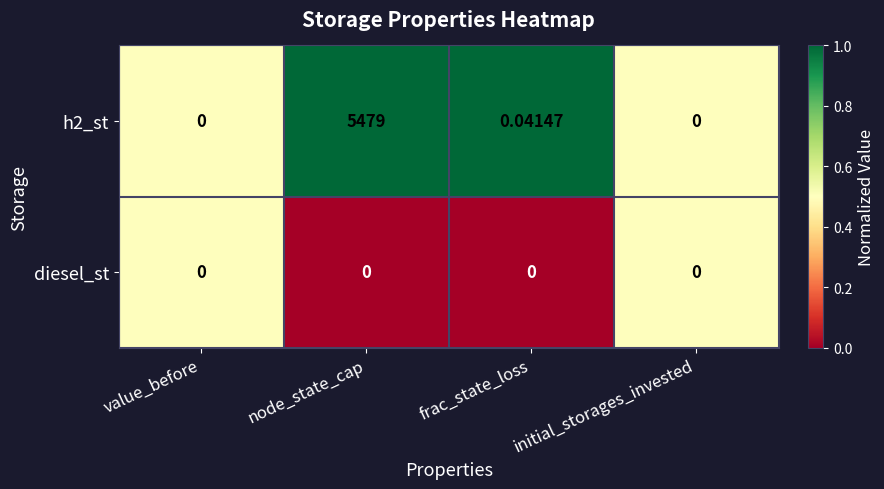

Count the number of categories in the chart.

4